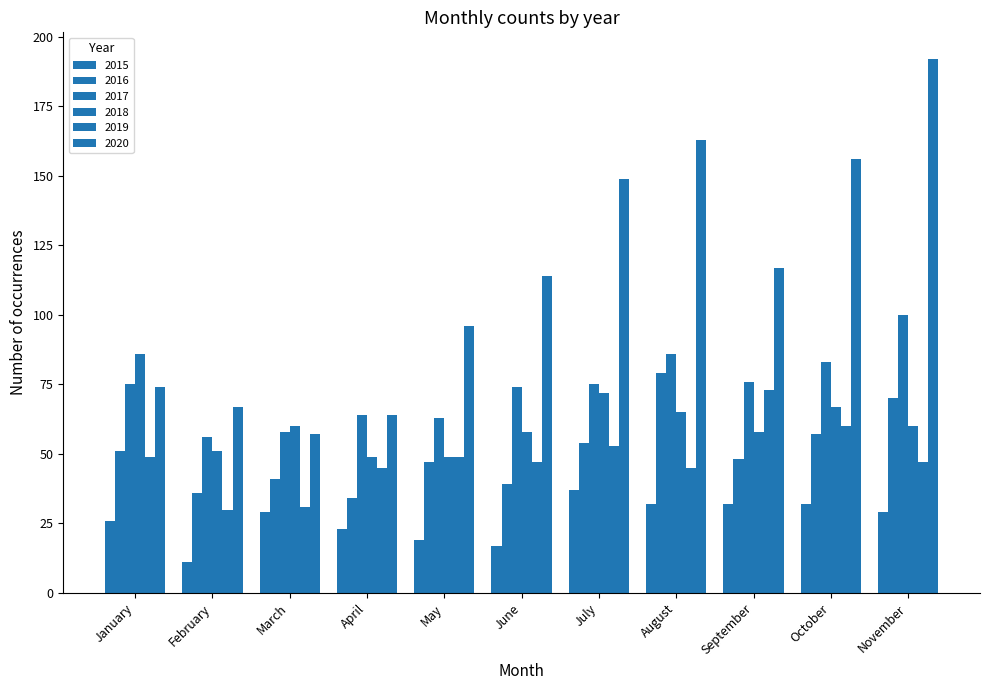

What value does the 2016 series have at September, to the nearest 10?

50